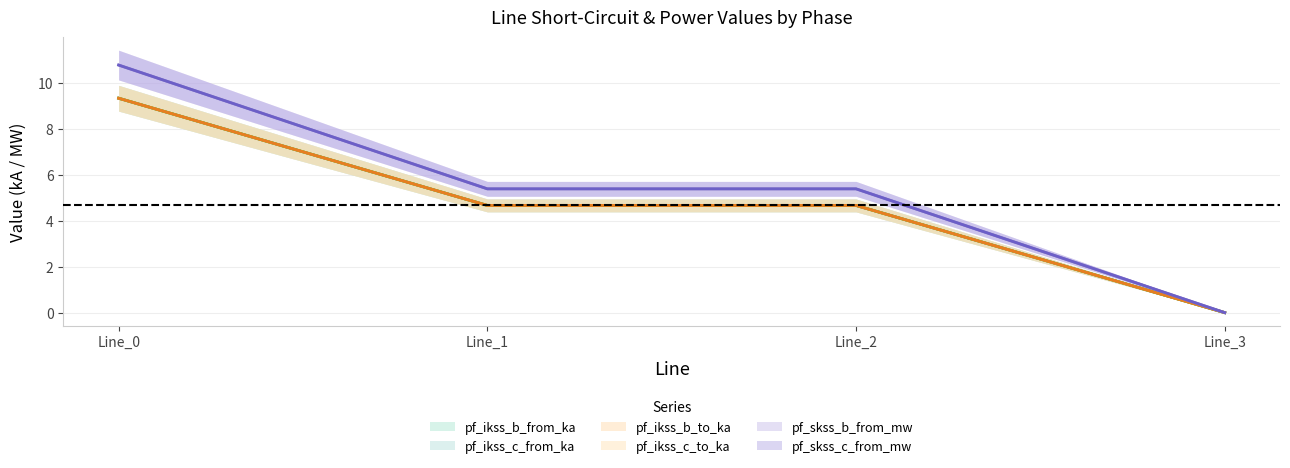

Between Line_1 and Line_3, which series saw the biggest shift?

pf_skss_c_from_mw